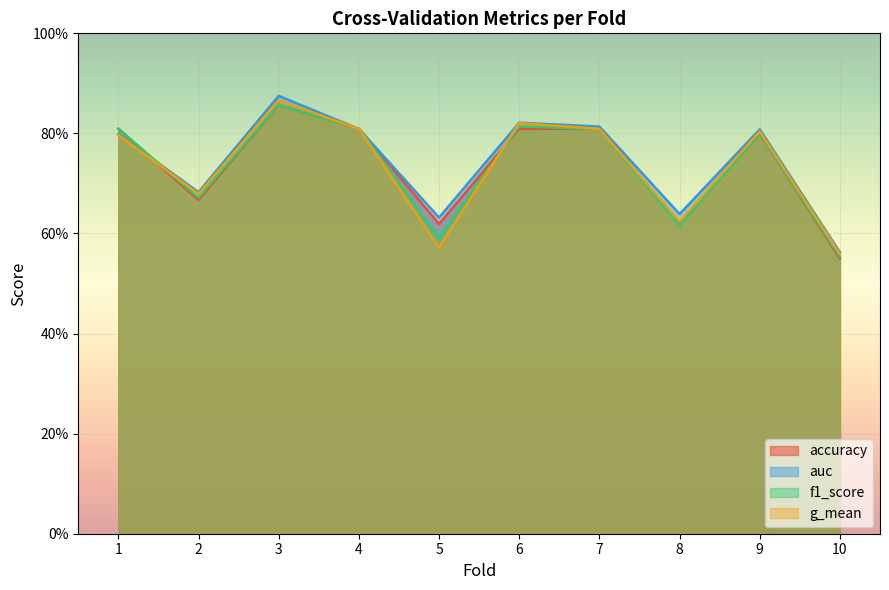

What is the greatest value displayed?

0.9